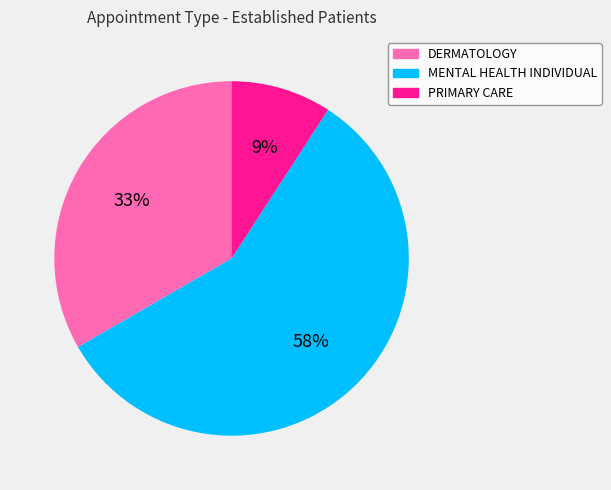

Does MENTAL HEALTH INDIVIDUAL account for over 50% of the chart?

Yes